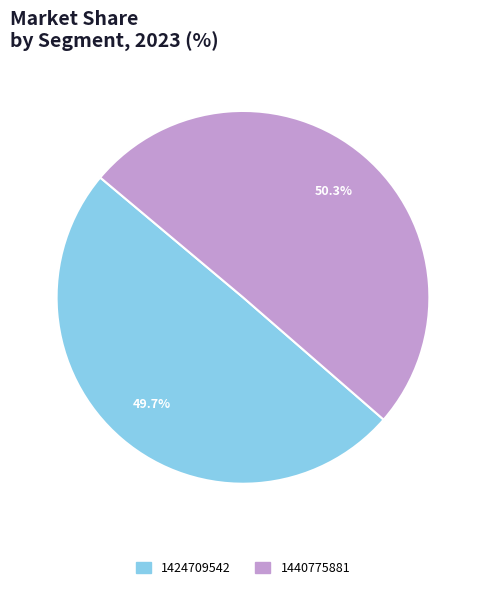

Which has a higher value, 1424709542 or 1440775881?

1440775881